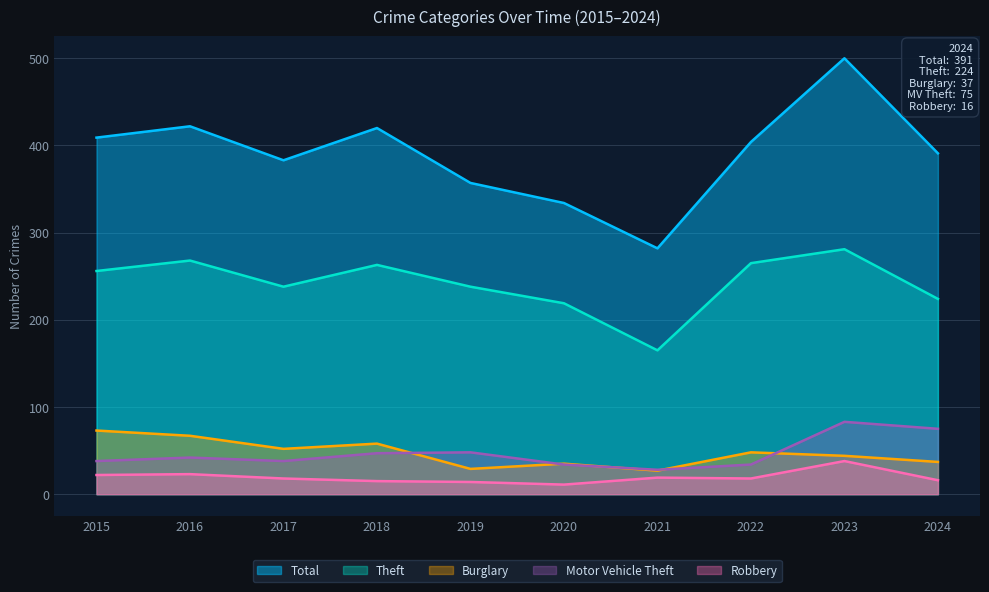

How many distinct data groups are displayed?

5